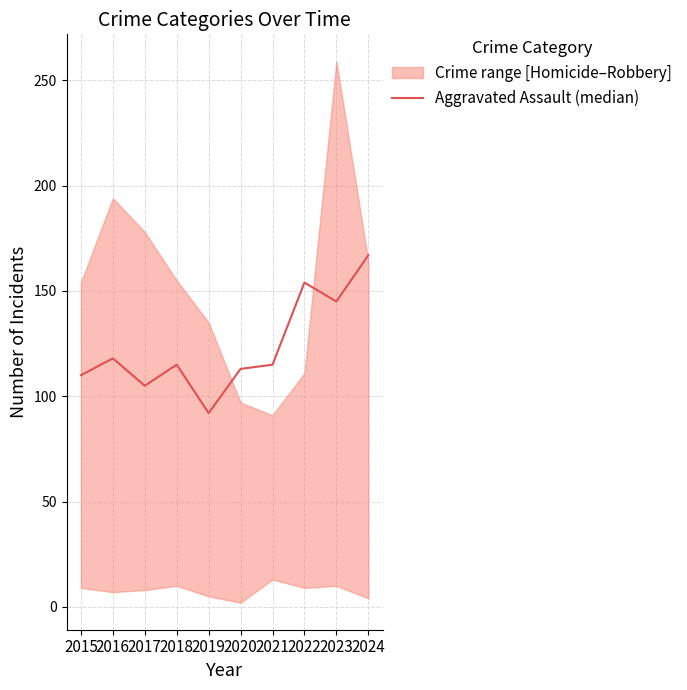

Where is the first local maximum?

2016